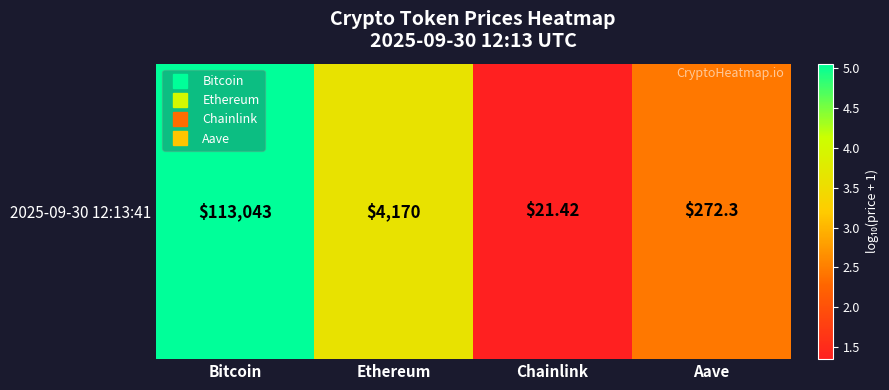

At which category does the chart reach its minimum across all series?

Chainlink